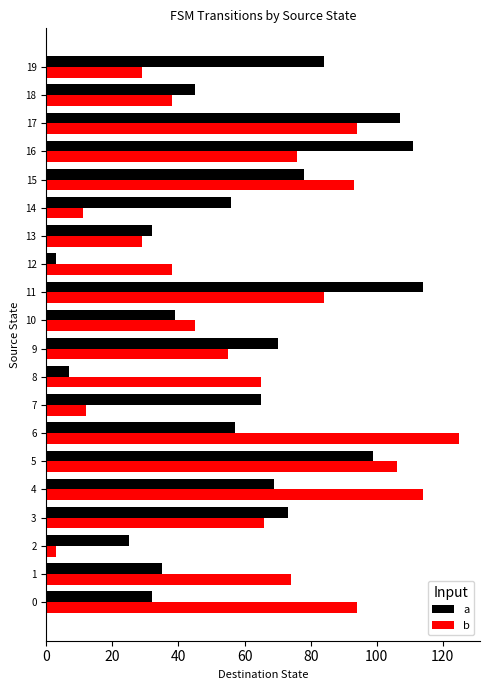

What are all the series names shown in the legend?

a, b